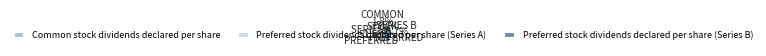

Rank the categories by value from lowest to highest.

Common stock dividends declared per share, Preferred stock dividends declared per share (Series B), Preferred stock dividends declared per share (Series A)